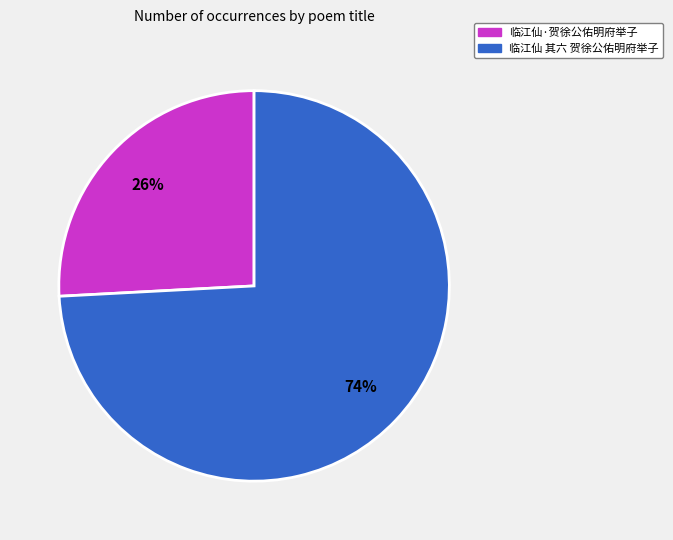

Rank the categories by value from highest to lowest.

临江仙 其六 贺徐公佑明府举子, 临江仙·贺徐公佑明府举子